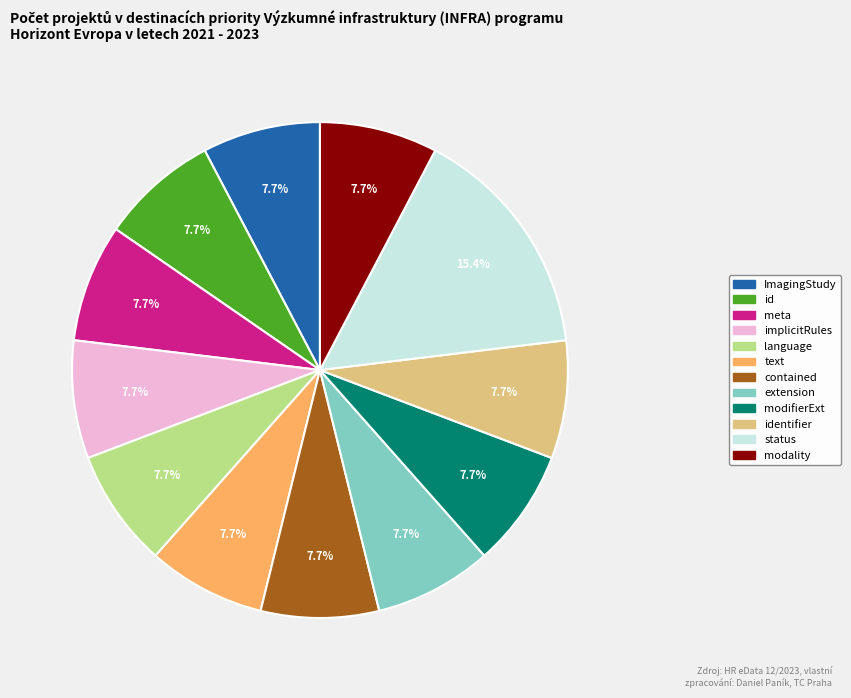

Does any single category account for the majority?

No